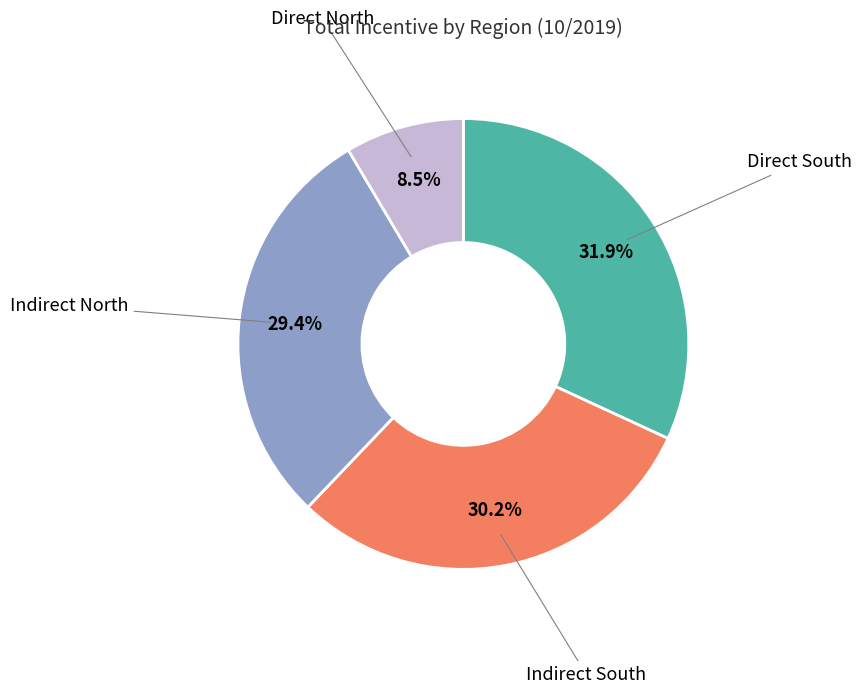

Do Direct North and Indirect South together represent more than half of the pie?

No